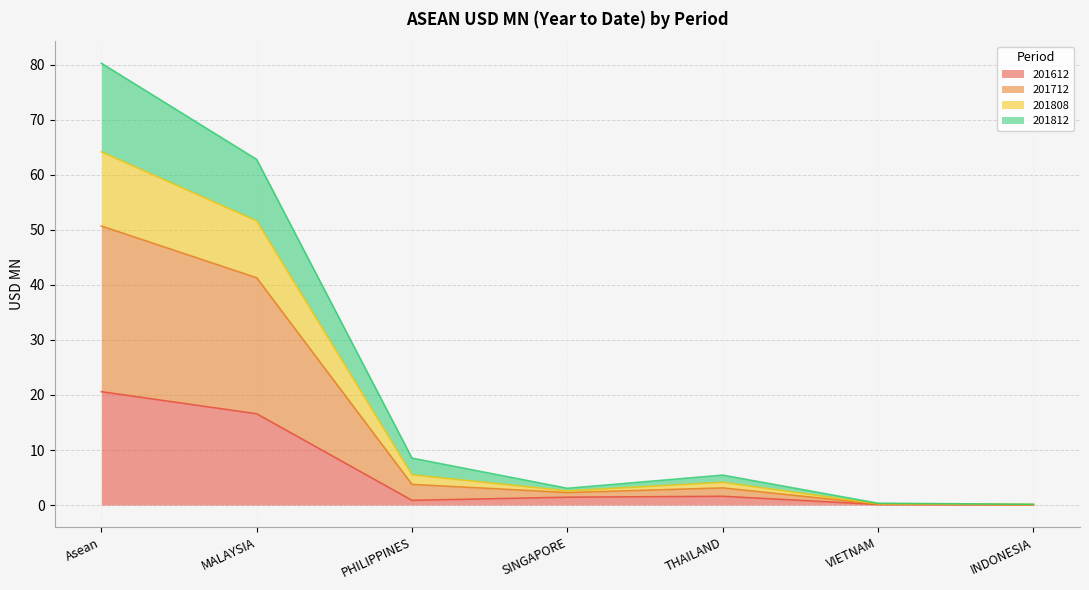

At which category is the sum across all series the highest?

Asean